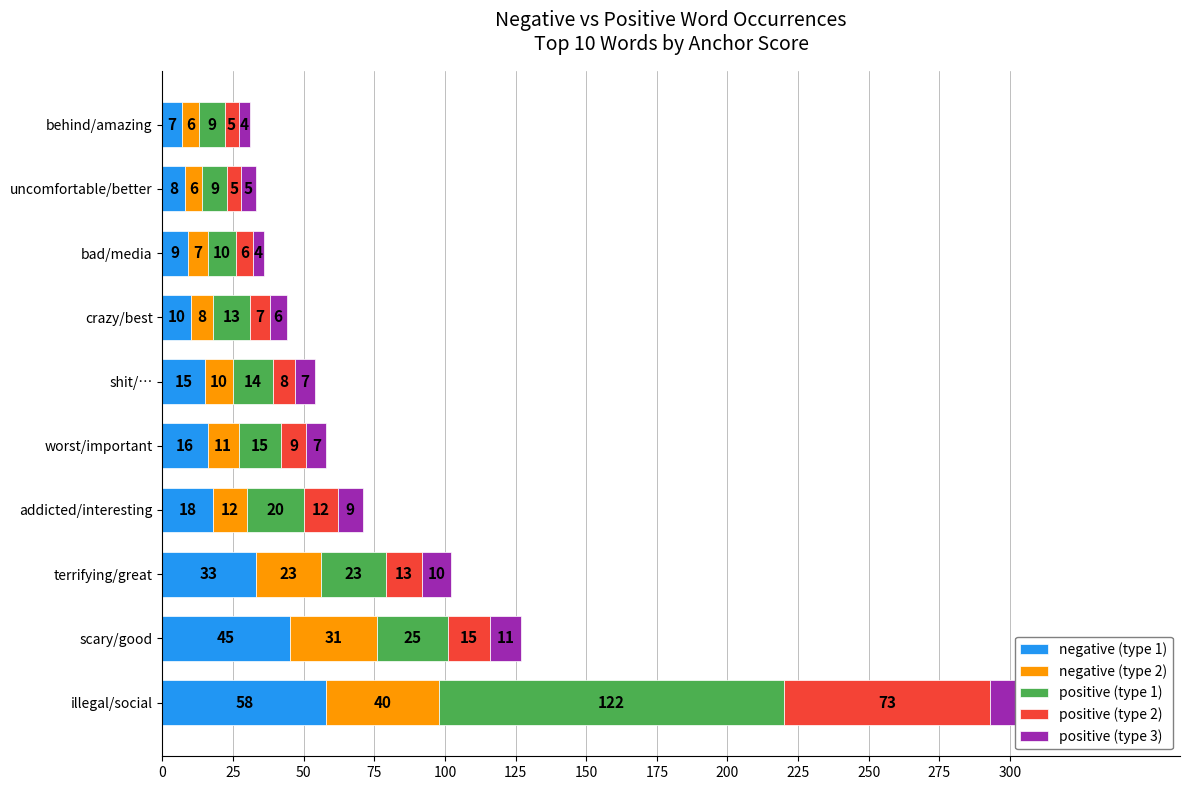

At how many categories does at least one series exceed 108?

1